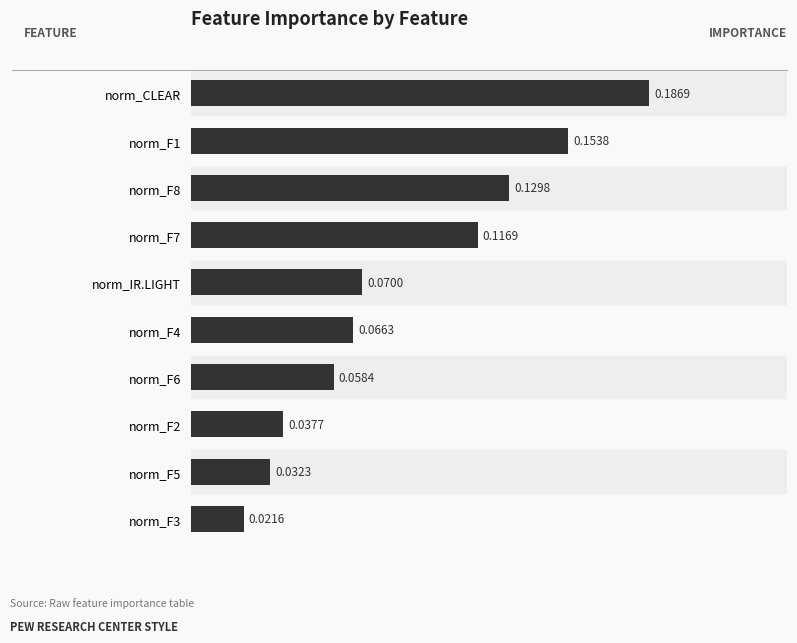

What is the sum of all values?

0.9